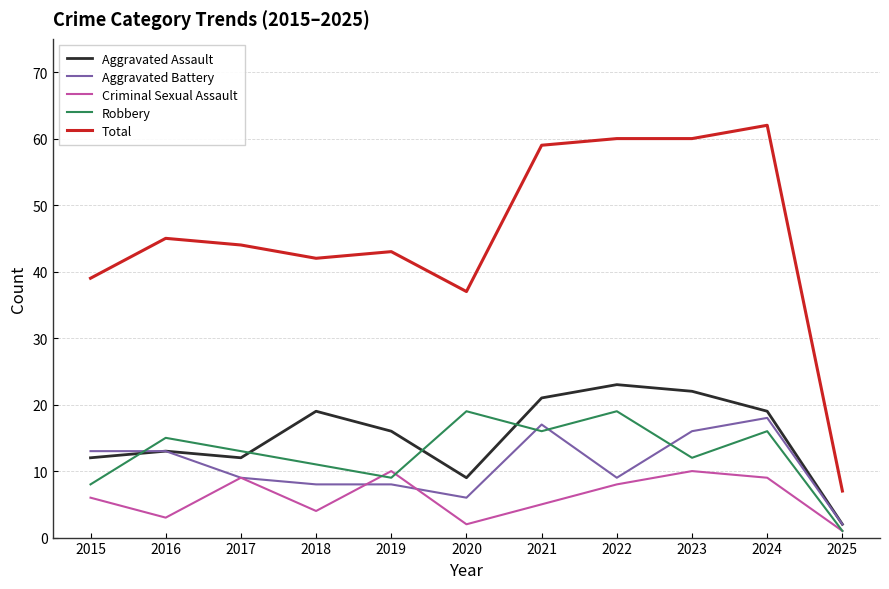

True or false: Total and Criminal Sexual Assault intersect in this chart.

False